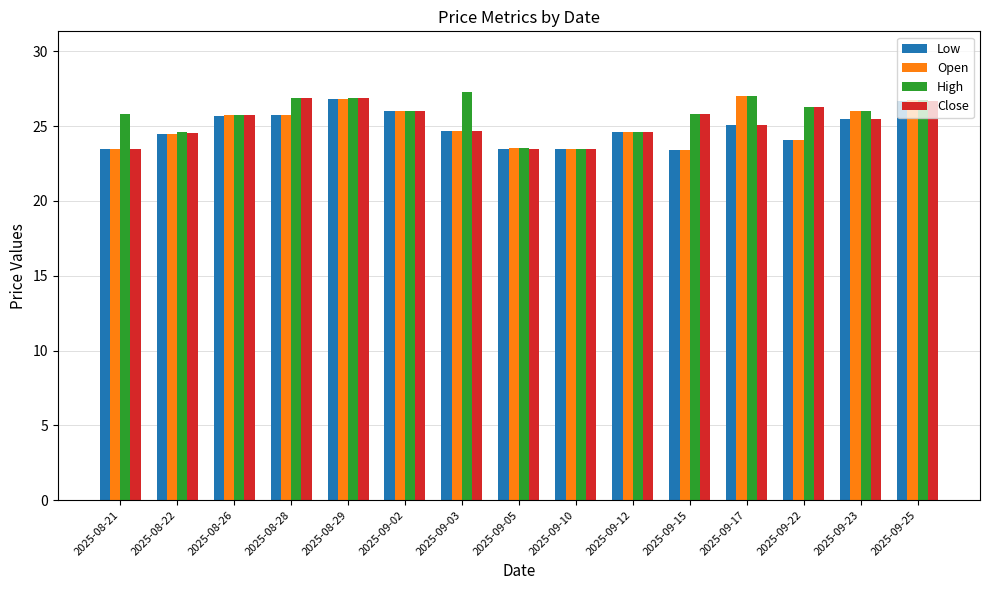

The High series shows 26.9 at 2025-08-29. True or false?

True